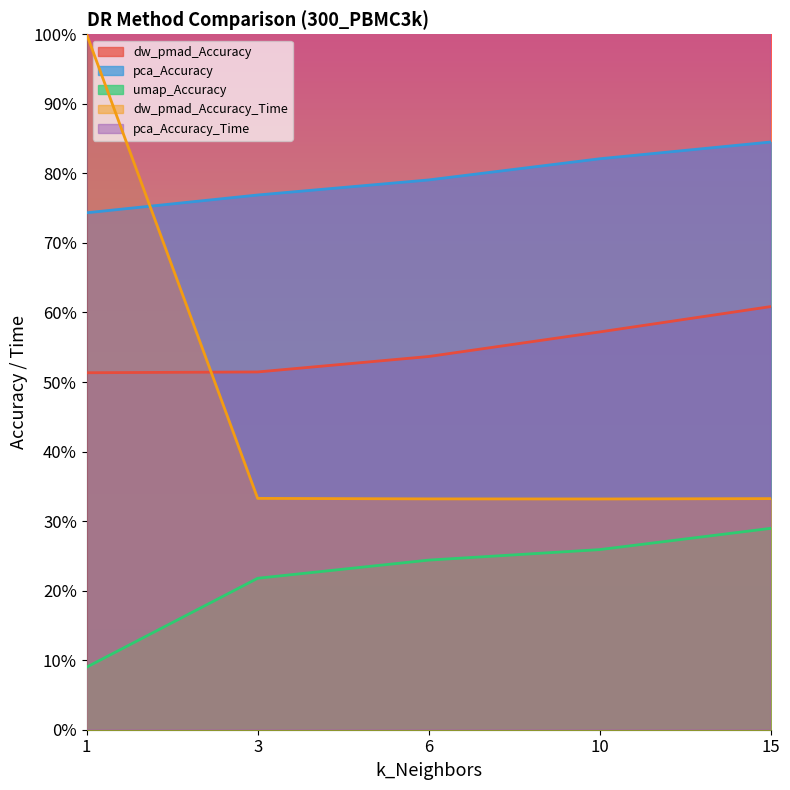

What is the value of the dw_pmad_Accuracy_Time point at the 5th from the left?

0.3